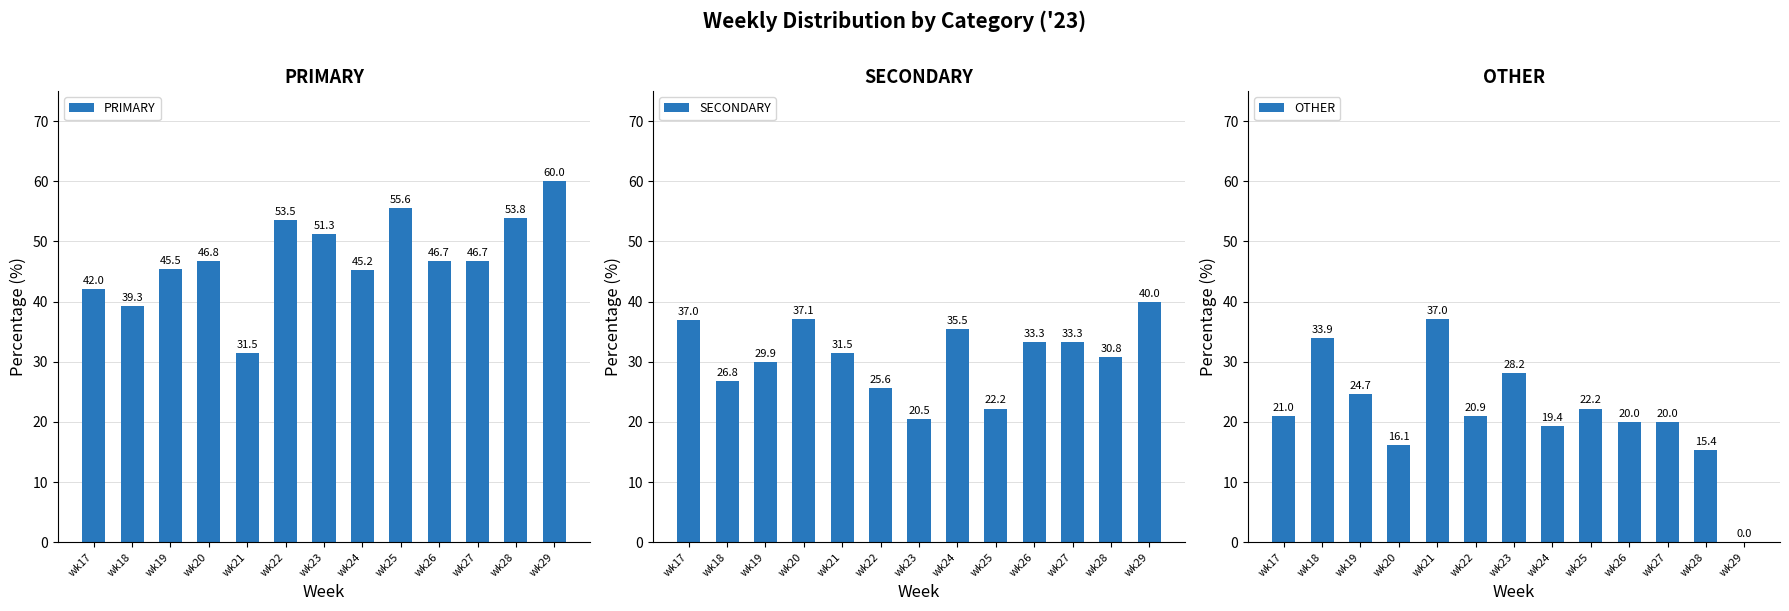

What is the maximum value shown in the chart?

60.0